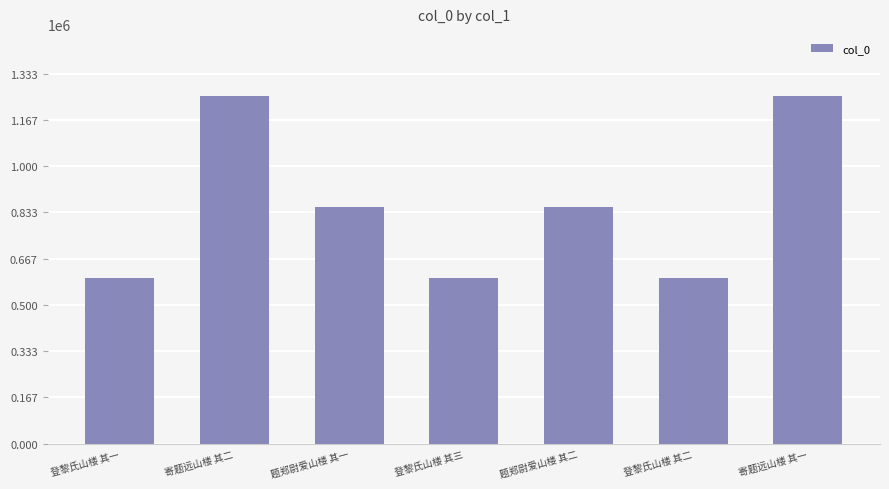

What is the difference between the maximum and second lowest values?

653384